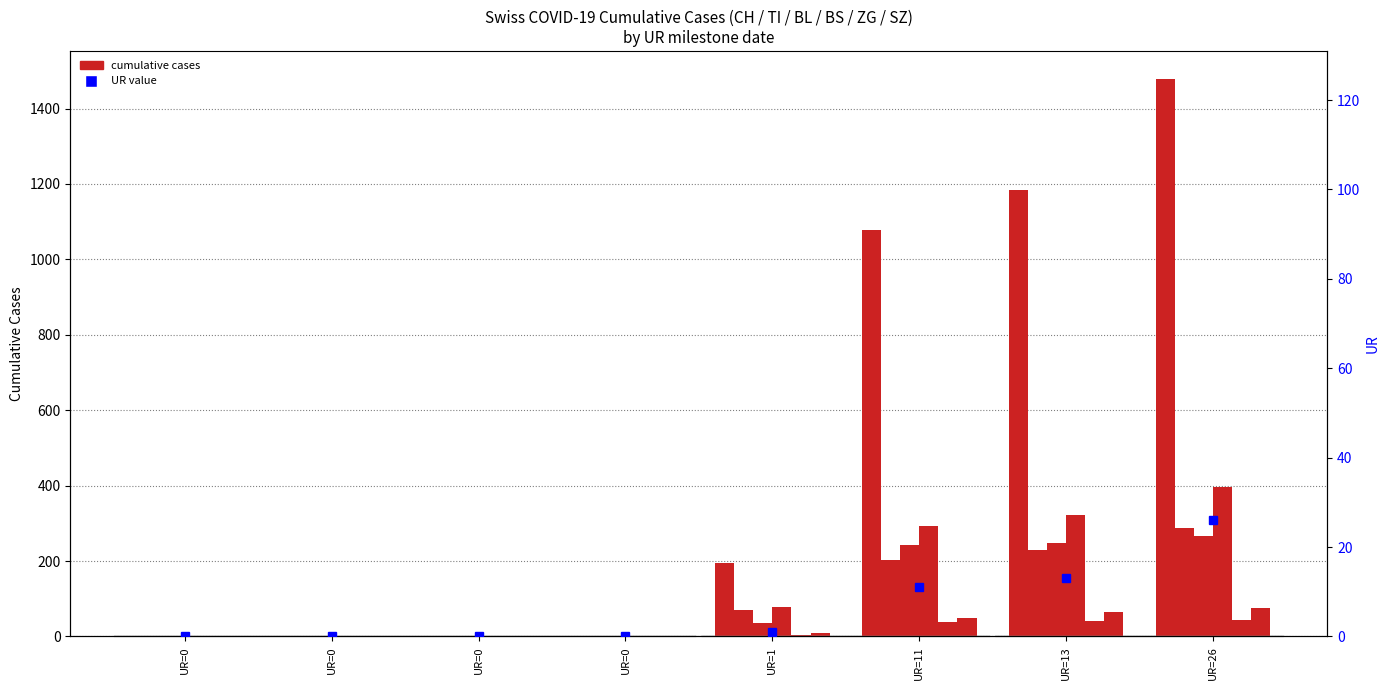

At which label does BL reach its minimum?

UR=0